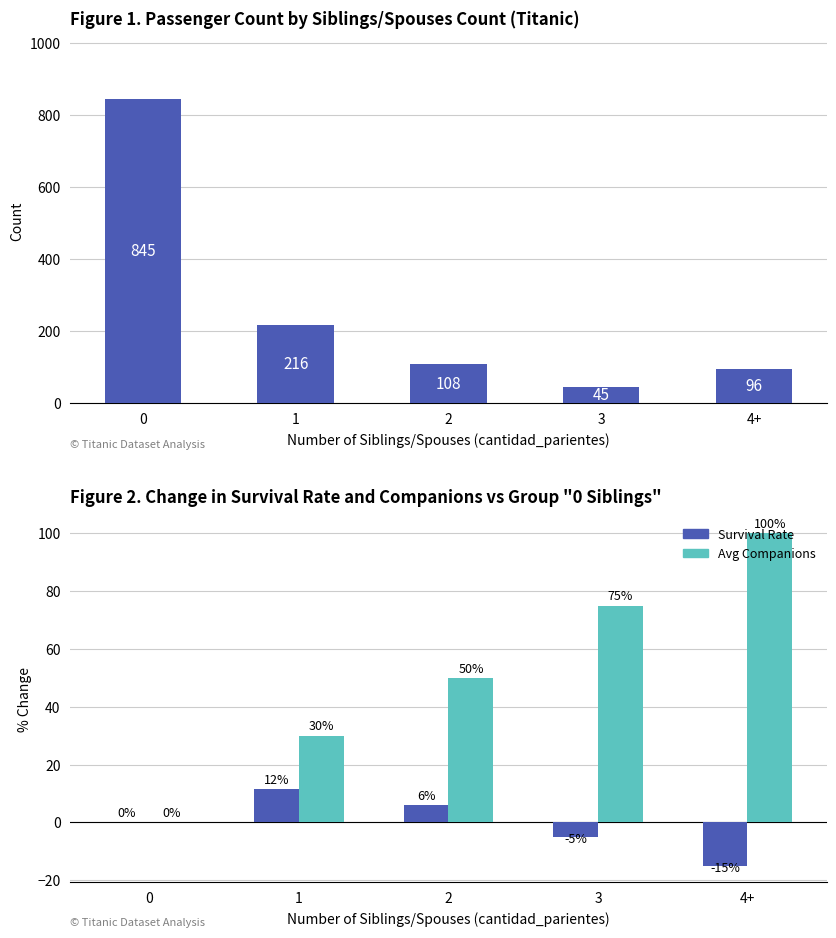

Reading right to left, list all the values displayed in this chart.

Total Passengers: 4+=96.0	3=45.0	2=108.0	1=216.0	0=845.0
Survival Rate Change (%): 4+=-14.9	3=-5.1	2=6.0	1=11.5	0=0.0
Avg Companions Change (scaled): 4+=100.0	3=75.0	2=50.0	1=30.0	0=0.0